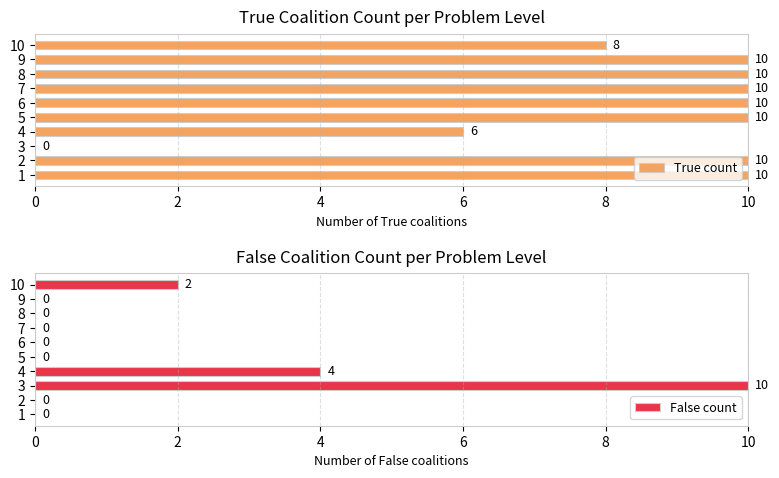

What are all the series names shown in the legend?

True count, False count